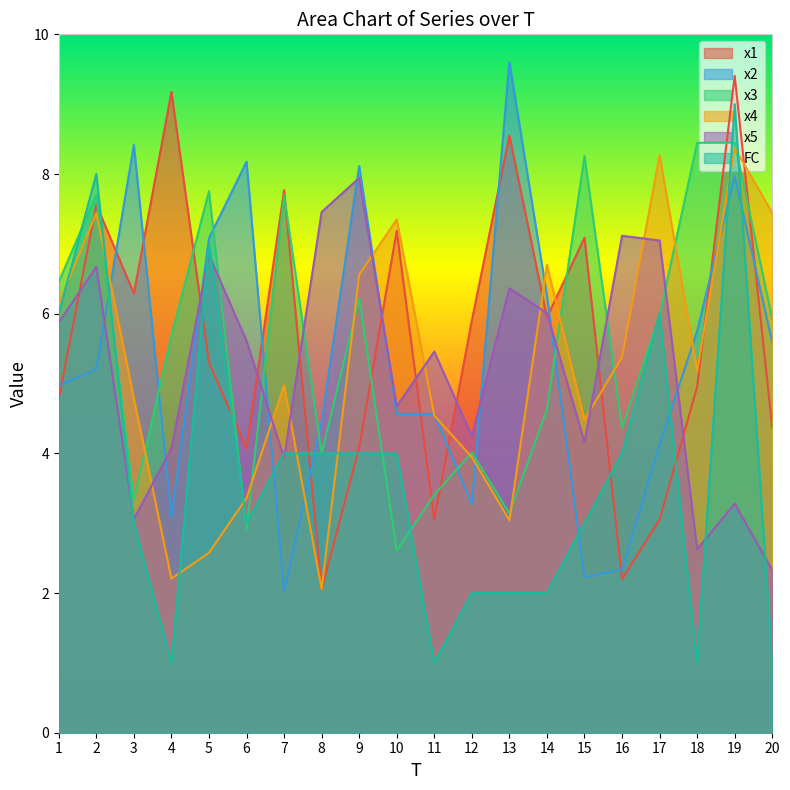

What is the sum of all x3 values?

111.0